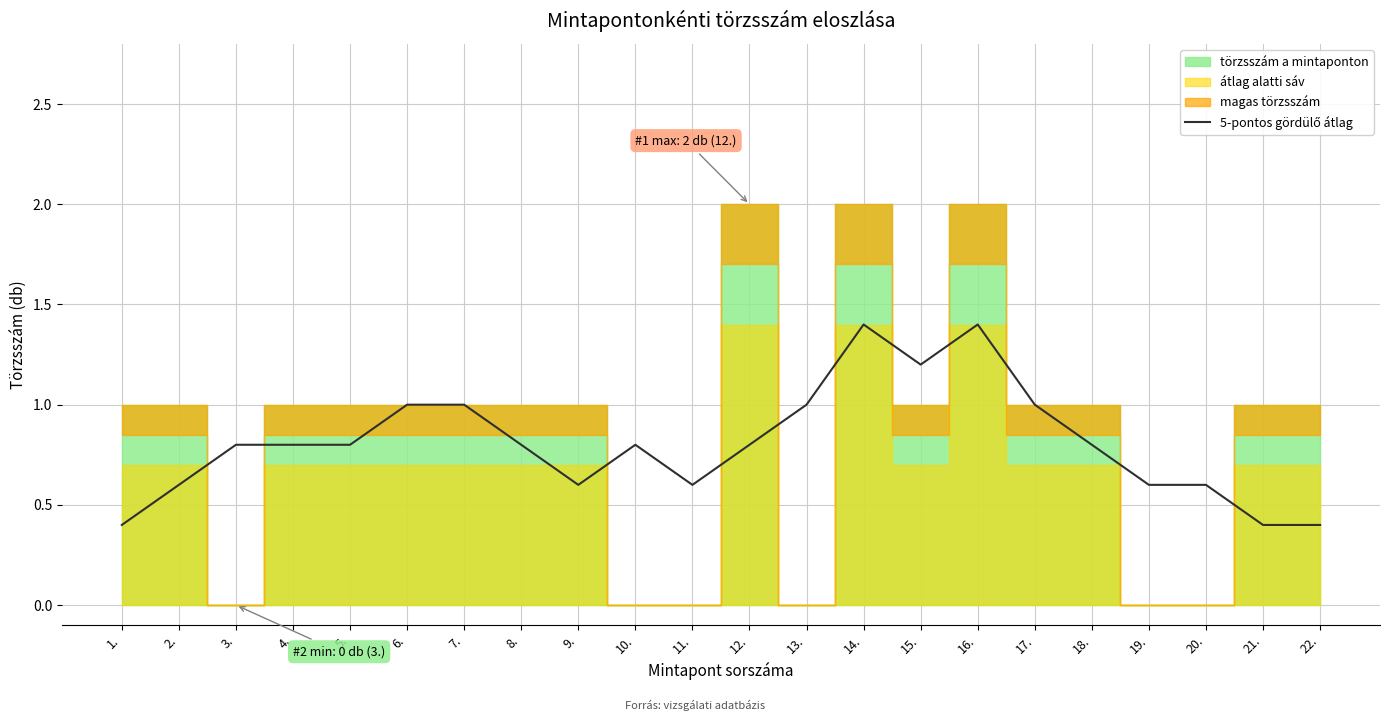

True or false: the data shows 1.0 at 6..

True